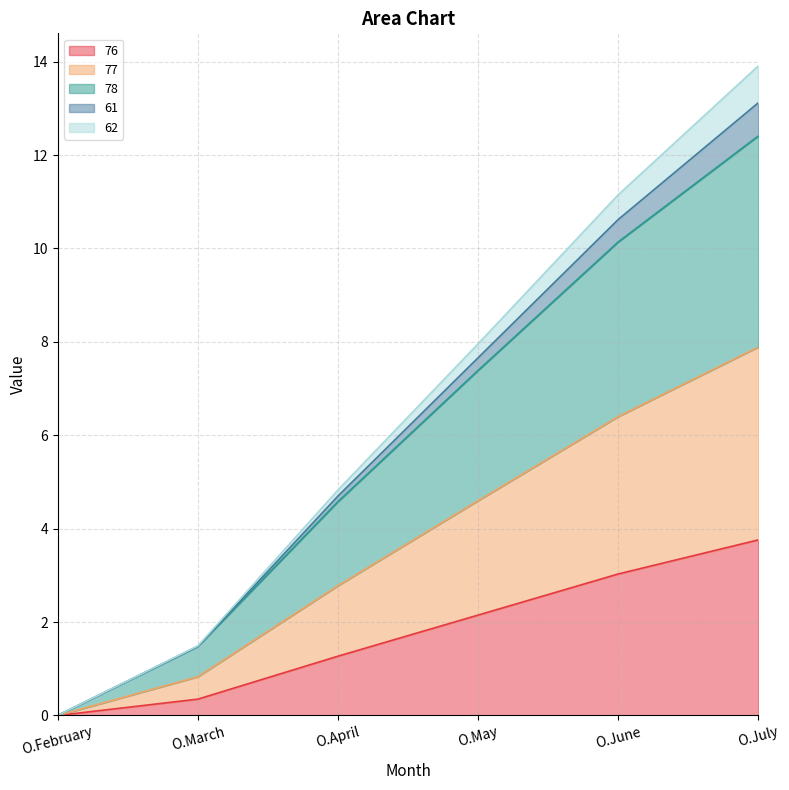

What is the label of the 4th point from the left?

O.May